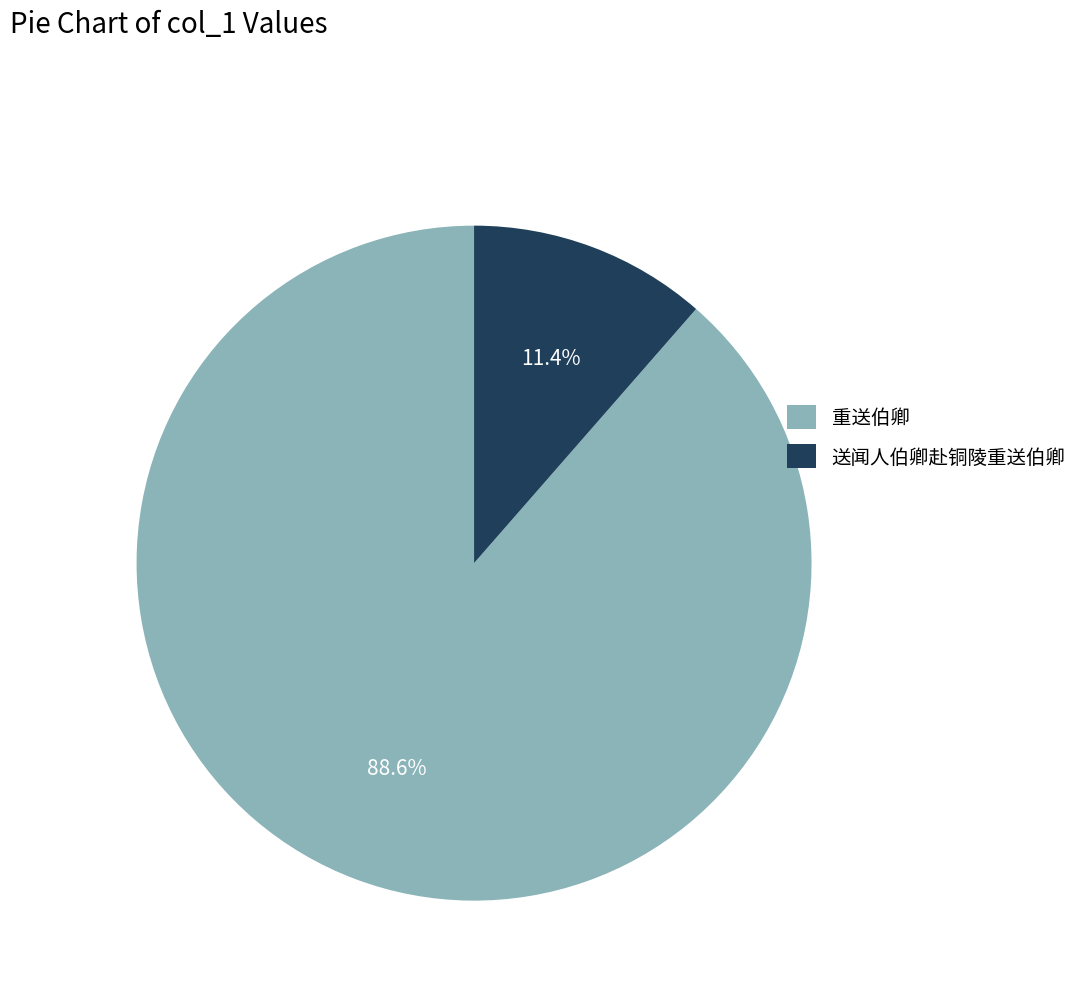

What is the ratio of the value at 送闻人伯卿赴铜陵重送伯卿 to the value at 重送伯卿?

0.1